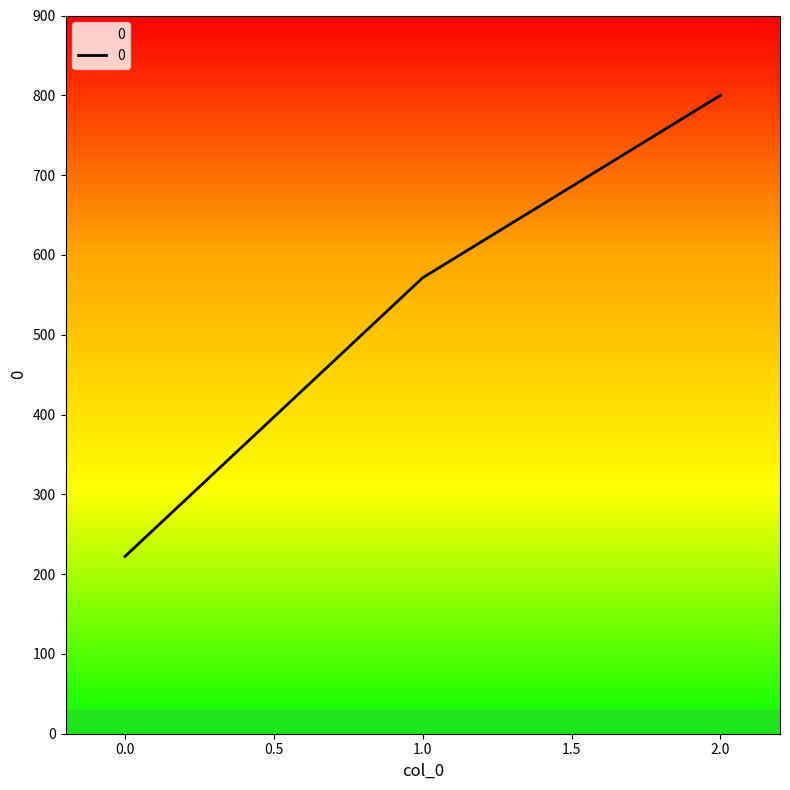

What is the change in value from 0 to 2?

+577.8